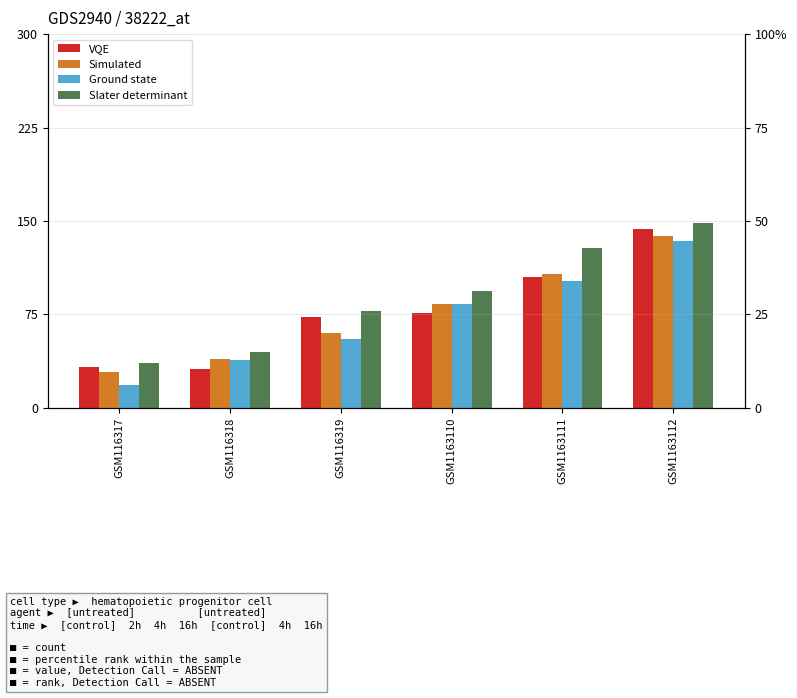

The value of Simulated at GSM116319 is 39.4. True or false?

False